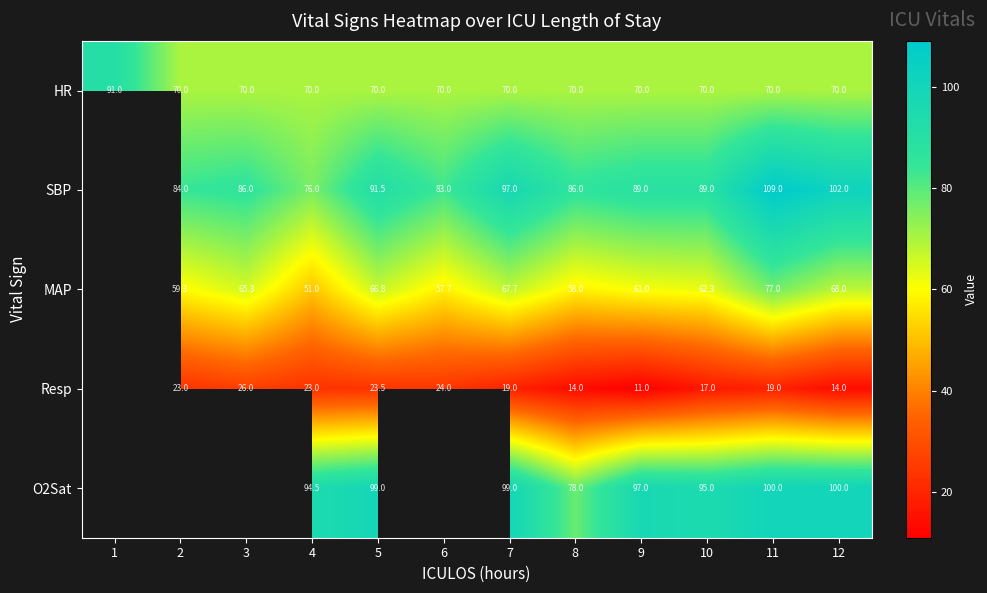

What is the total value across all series at 4?

314.5